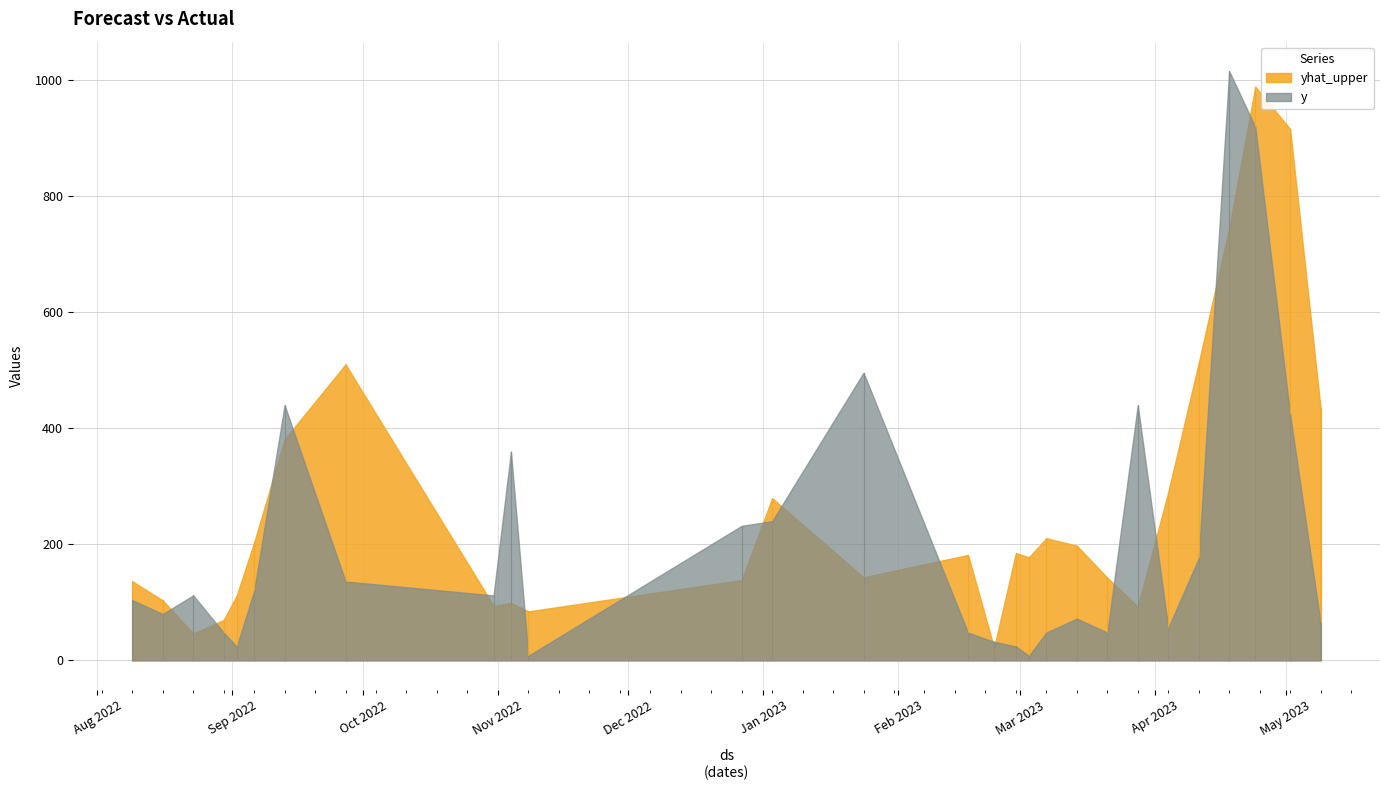

Reading left to right, transcribe all the data shown in this chart.

yhat_upper: 2022-08-09=136.5	2022-08-16=103.4	2022-08-23=46.3	2022-08-30=69.7	2022-09-02=112.0	2022-09-06=203.3	2022-09-13=381.2	2022-09-27=510.4	2022-10-31=94.2	2022-11-04=99.0	2022-11-08=84.5	2022-12-27=138.5	2023-01-03=279.7	2023-01-24=143.2	2023-02-17=181.9	2023-02-23=22.0	2023-02-28=185.1	2023-03-03=177.7	2023-03-07=210.7	2023-03-14=197.8	2023-03-21=142.5	2023-03-28=92.9	2023-04-04=290.0	2023-04-11=512.9	2023-04-18=745.1	2023-04-24=989.3	2023-05-02=916.3	2023-05-09=434.8
y: 2022-08-09=104.0	2022-08-16=80.0	2022-08-23=112.0	2022-08-30=48.0	2022-09-02=24.0	2022-09-06=120.0	2022-09-13=440.0	2022-09-27=136.0	2022-10-31=112.0	2022-11-04=360.0	2022-11-08=8.0	2022-12-27=232.0	2023-01-03=240.0	2023-01-24=496.0	2023-02-17=48.0	2023-02-23=32.0	2023-02-28=24.0	2023-03-03=8.0	2023-03-07=48.0	2023-03-14=72.0	2023-03-21=48.0	2023-03-28=440.0	2023-04-04=56.0	2023-04-11=176.0	2023-04-18=1016.0	2023-04-24=920.0	2023-05-02=424.0	2023-05-09=64.0